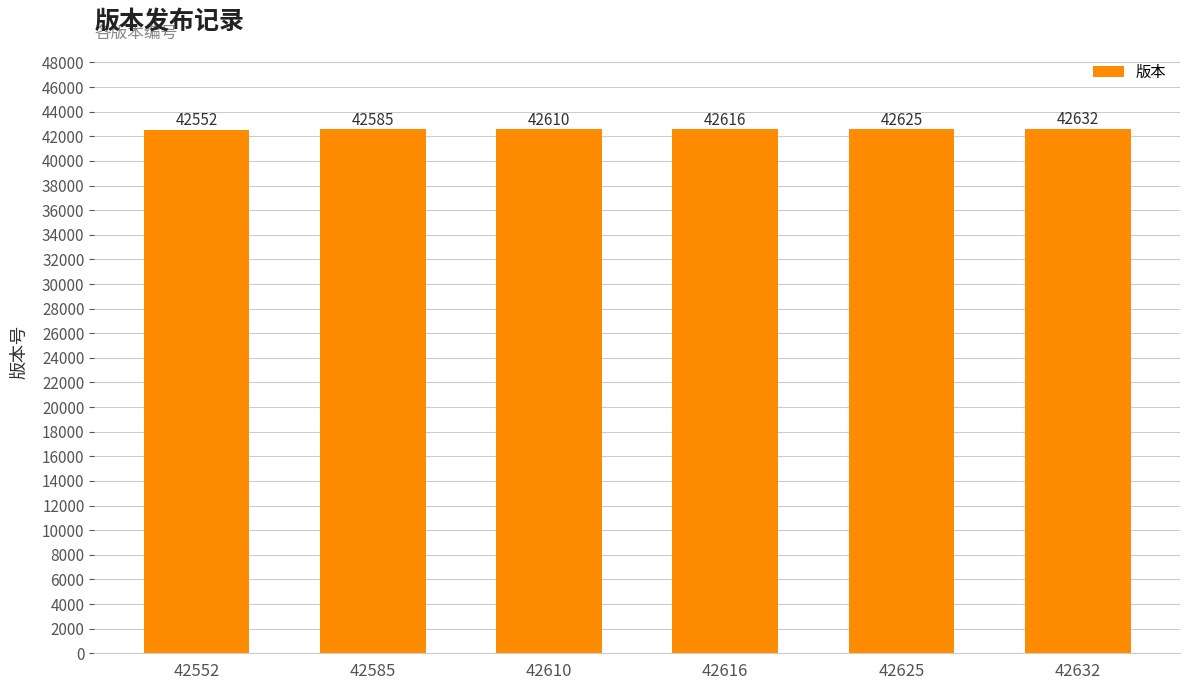

Between 42625 and 42610, which is larger?

42625